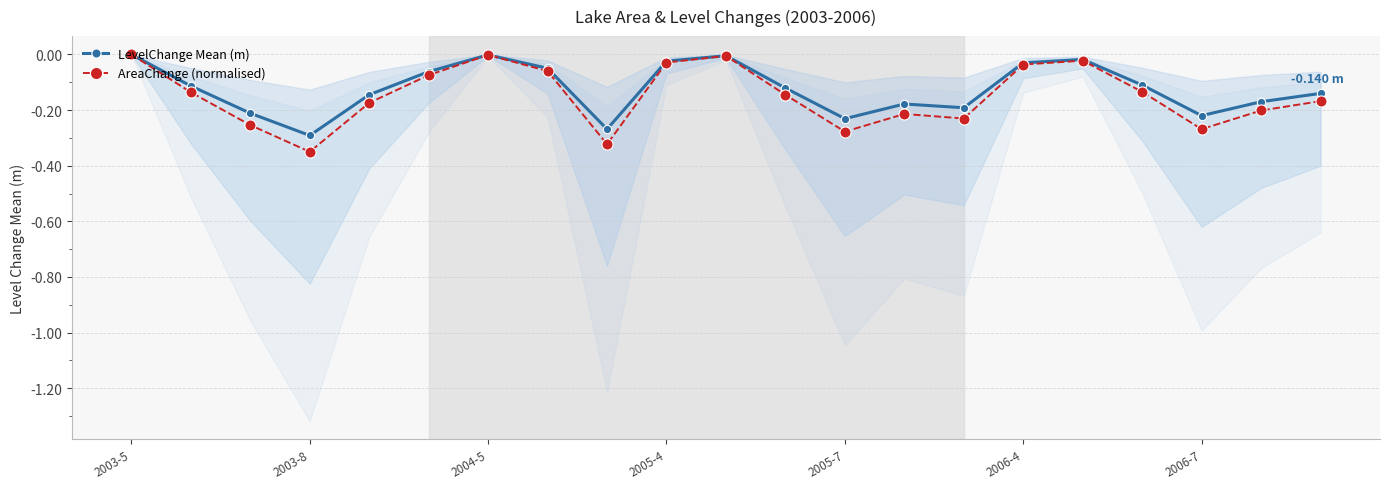

Where is the first local maximum for AreaChange (normalised)?

2004-5